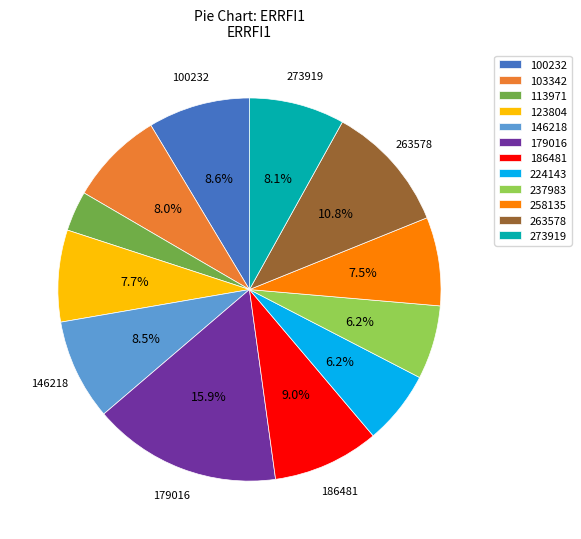

What percentage is the 273919 slice, to the nearest percent?

8%